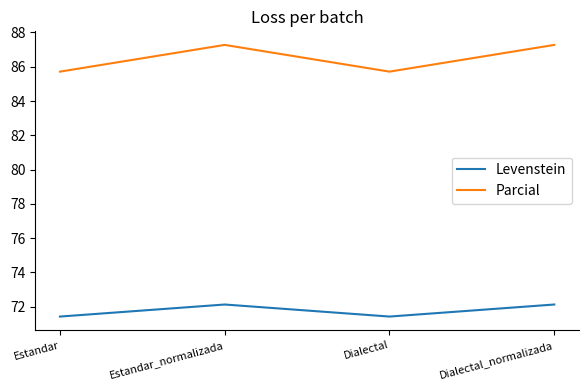

What is the average value of the Parcial series?

86.5